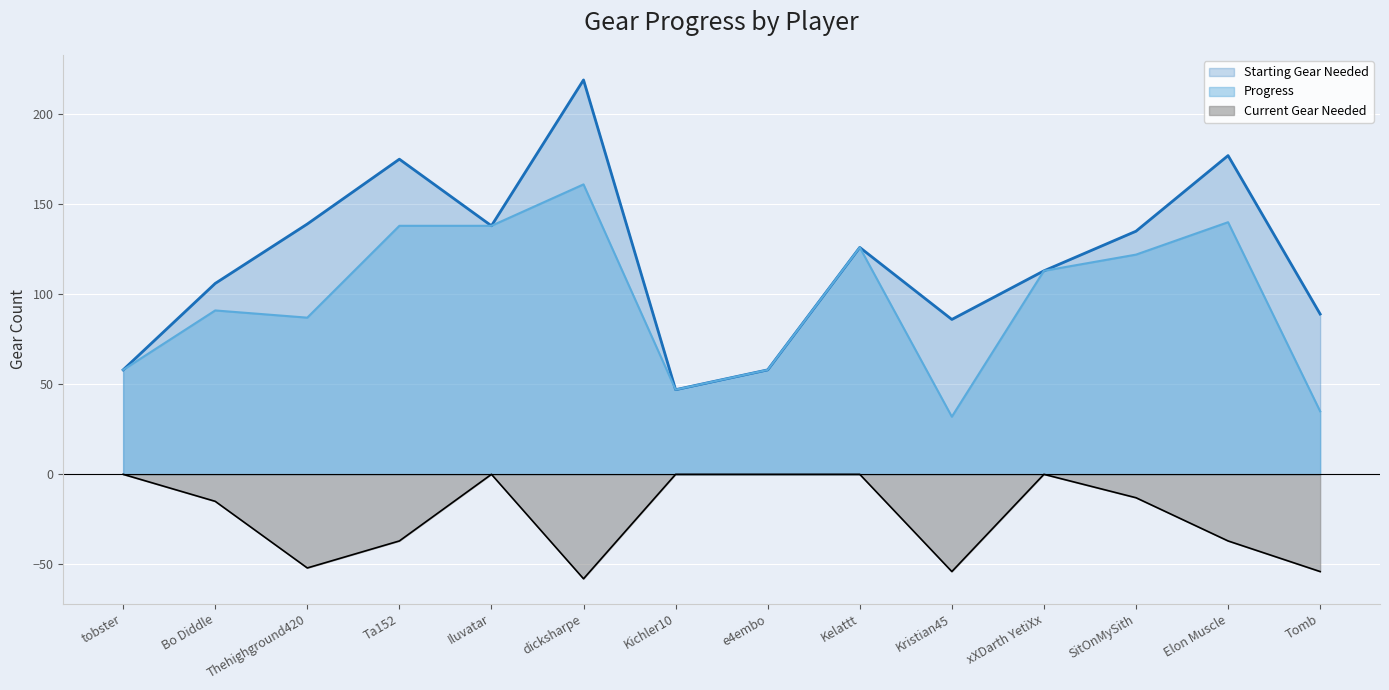

How many lines are shown in the chart?

3